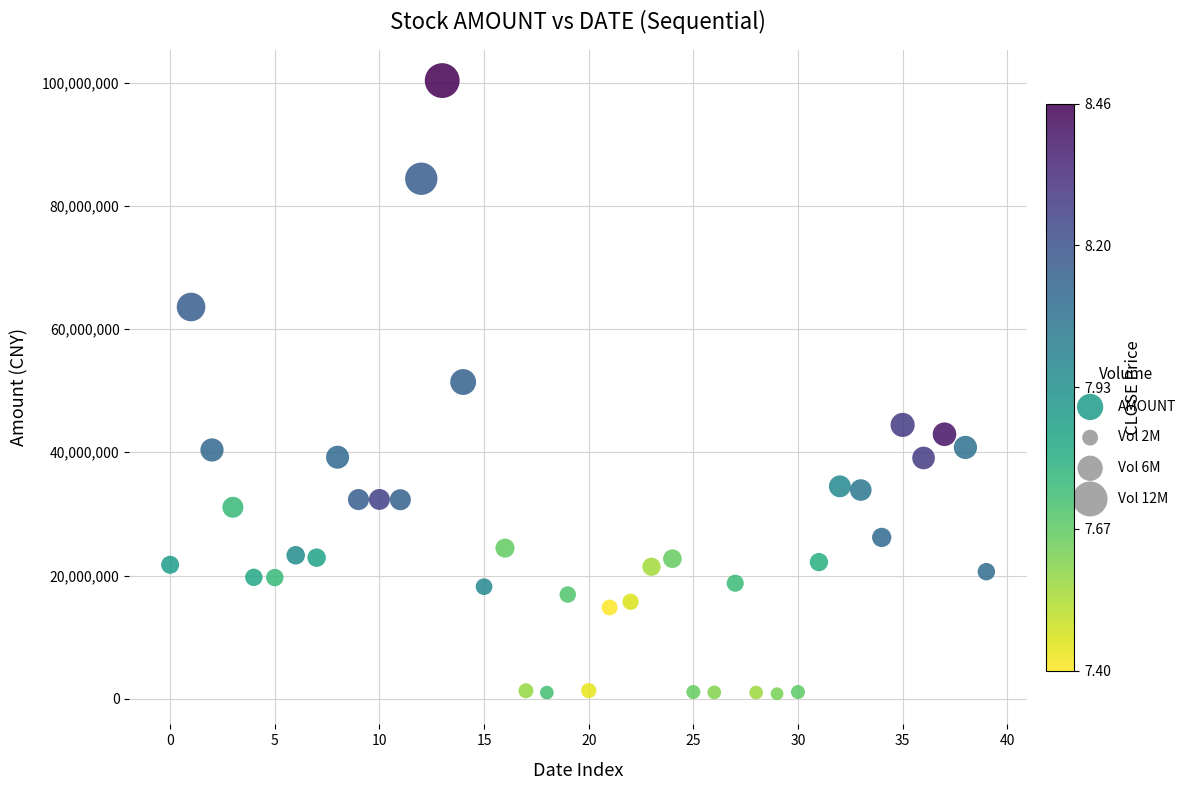

What is the range of Y values (max minus min)?

99491168.0